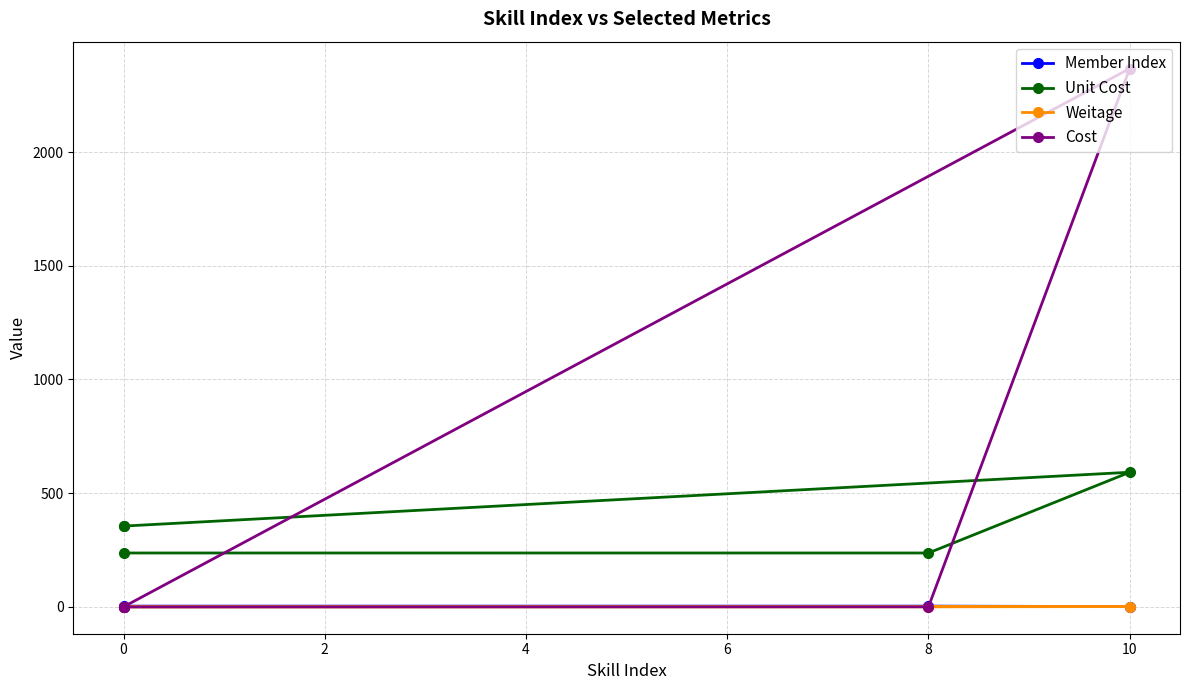

What is the difference between the maximum and minimum values in the Cost series?

2367.4